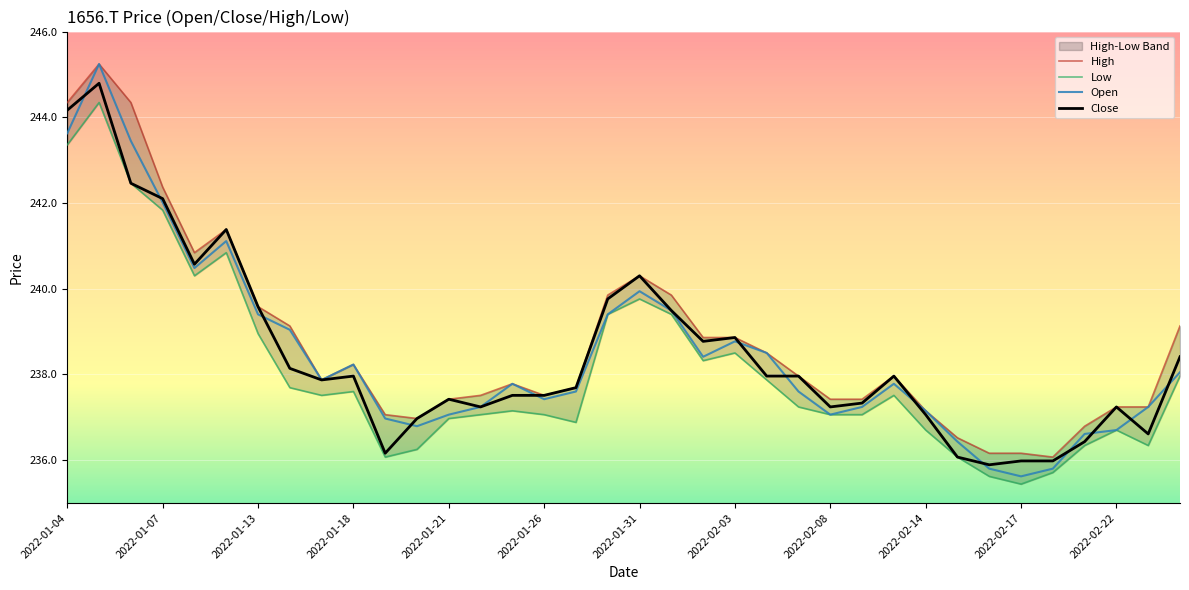

What is the maximum value shown in the chart?

245.2